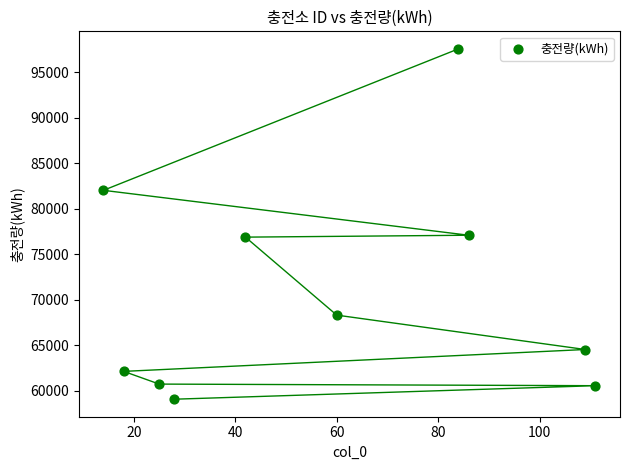

What is the range of Y values (max minus min)?

38466.2